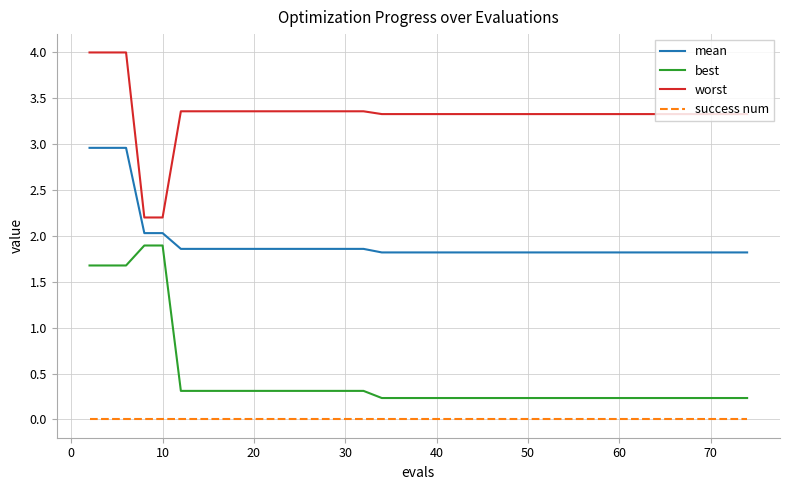

True or false: success num and mean cross at least once.

False